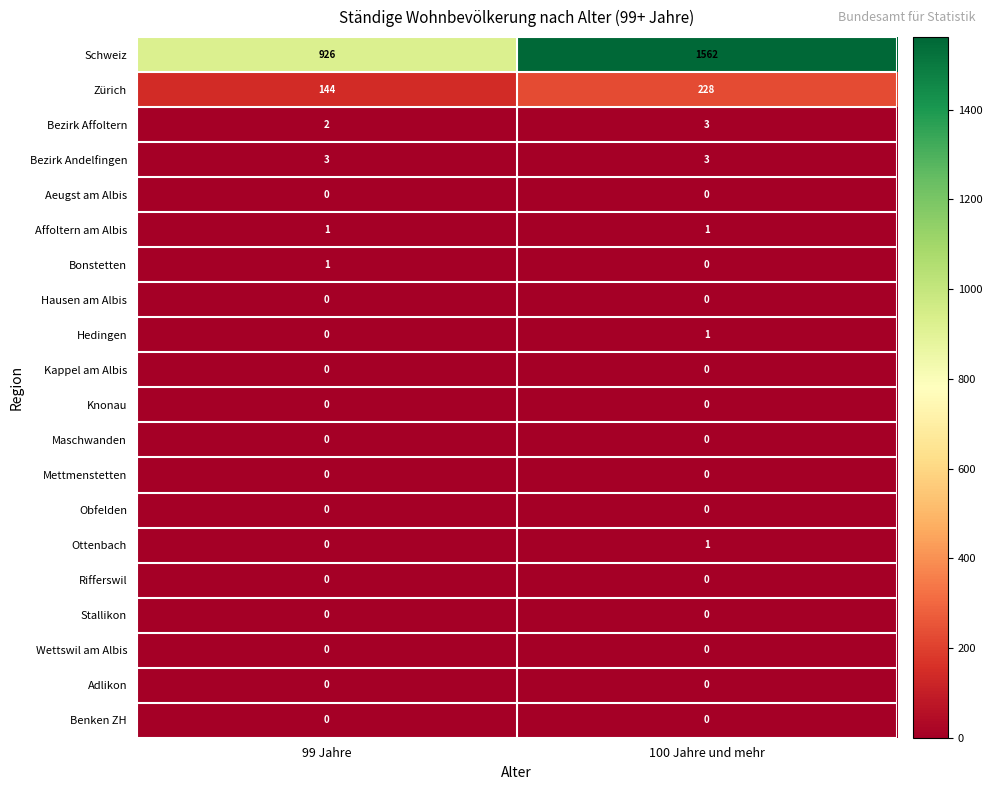

Which series has the largest total across all categories?

Schweiz